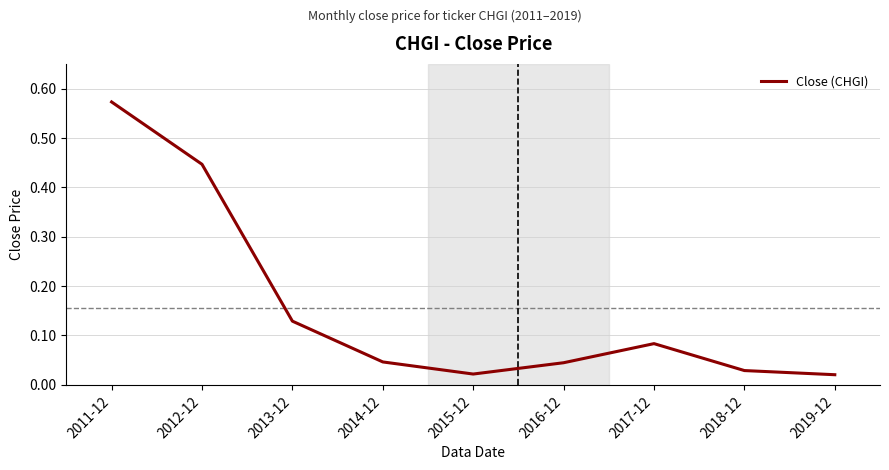

Where is the first local maximum?

2017-12